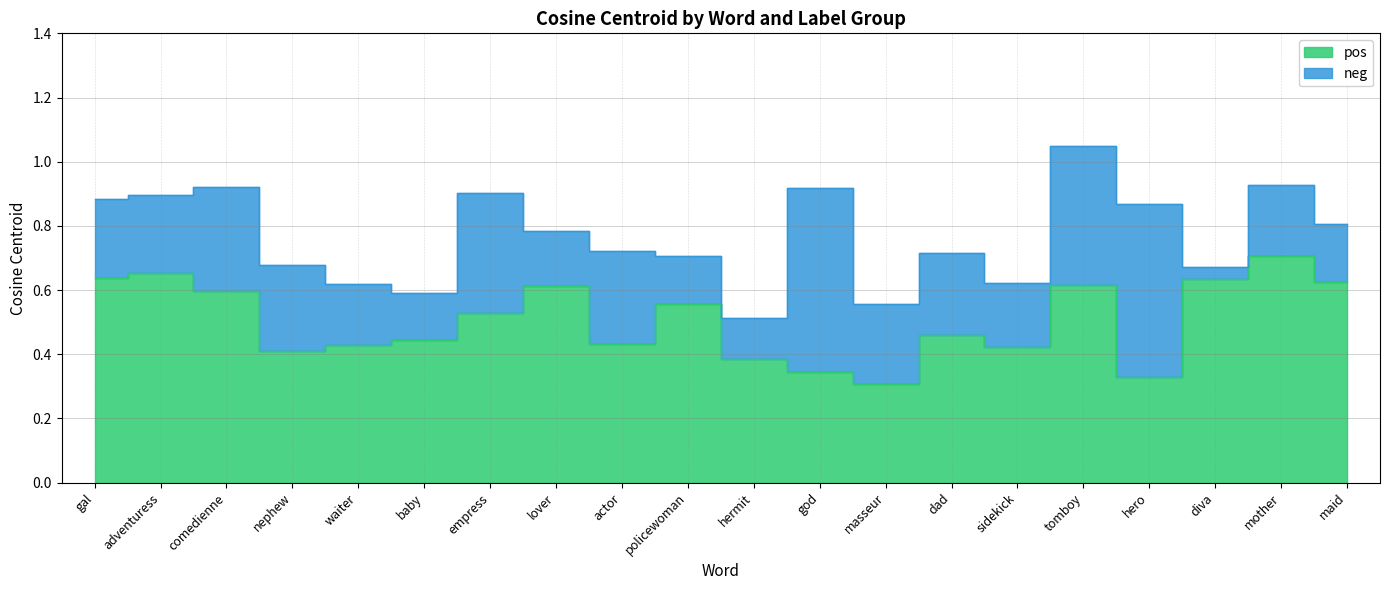

What is the sum of the values at policewoman and gal?

1.2